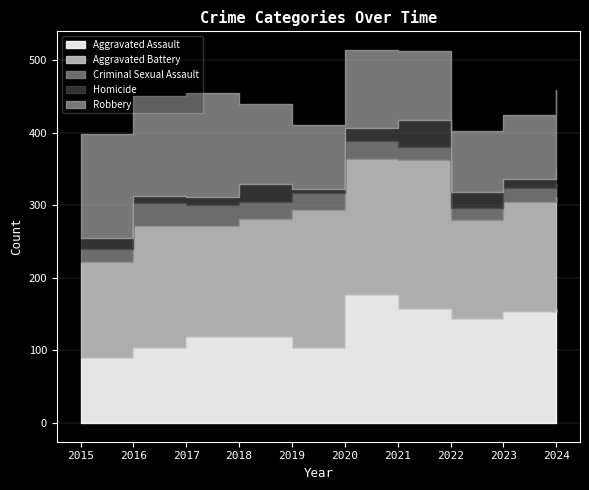

What is the value of the Homicide point at the 3rd from the left?

11